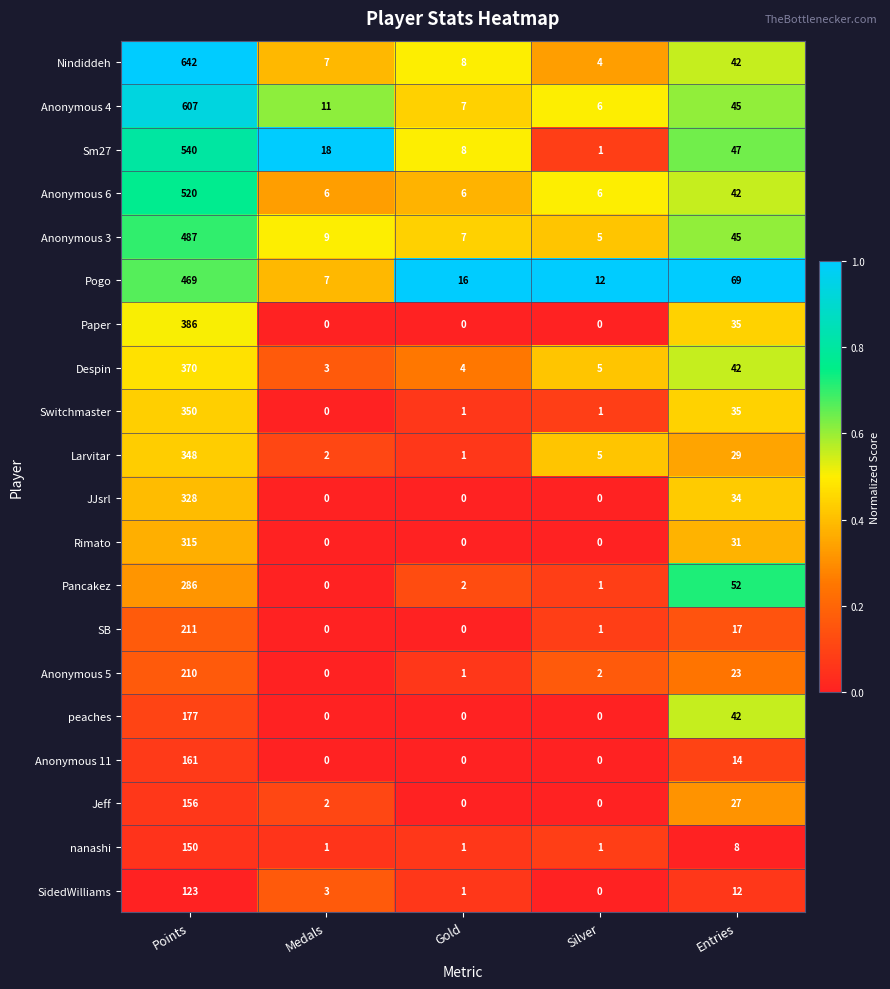

What is the difference between the maximum and minimum values in the Rimato series?

315